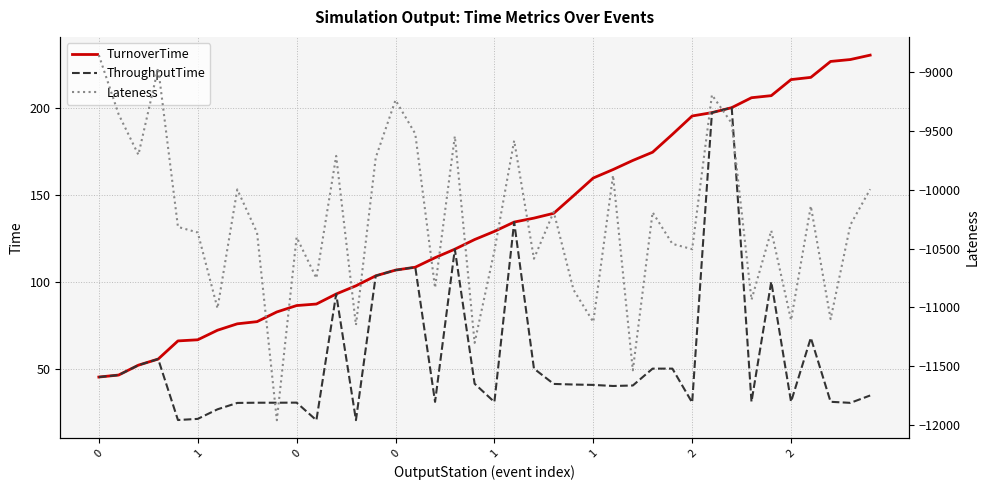

Reading left to right, what are all the values shown in this chart?

TurnoverTime: 45.3	46.4	52.1	55.6	66.0	66.7	72.2	75.9	77.1	82.7	86.3	87.2	93.0	97.7	103.4	106.7	108.4	113.8	118.7	124.3	129.0	134.3	136.6	139.3	149.4	159.6	164.5	169.7	174.4	184.7	195.2	197.2	200.0	205.7	206.9	216.2	217.4	226.6	227.7	230.2
ThroughputTime: 45.3	46.4	52.1	55.6	20.6	21.2	26.8	30.4	30.5	30.5	30.6	20.5	93.0	20.5	103.4	106.7	108.4	31.0	118.7	41.5	30.9	134.3	50.1	41.3	41.0	40.8	40.1	40.4	50.1	50.1	30.6	197.2	200.0	31.1	100.1	31.1	67.8	31.1	30.5	34.7
Lateness: -8854.5	-9357.6	-9702.4	-8963.6	-10316.1	-10363.8	-11009.0	-9997.2	-10365.5	-11961.2	-10403.7	-10752.3	-9712.1	-11151.5	-9727.1	-9237.1	-9523.9	-10834.5	-9544.2	-11302.9	-10520.2	-9581.8	-10586.8	-10187.7	-10850.8	-11125.3	-9877.2	-11536.3	-10191.8	-10460.2	-10505.7	-9192.7	-9434.0	-10936.2	-10347.6	-11109.3	-10138.7	-11100.7	-10298.9	-9995.7